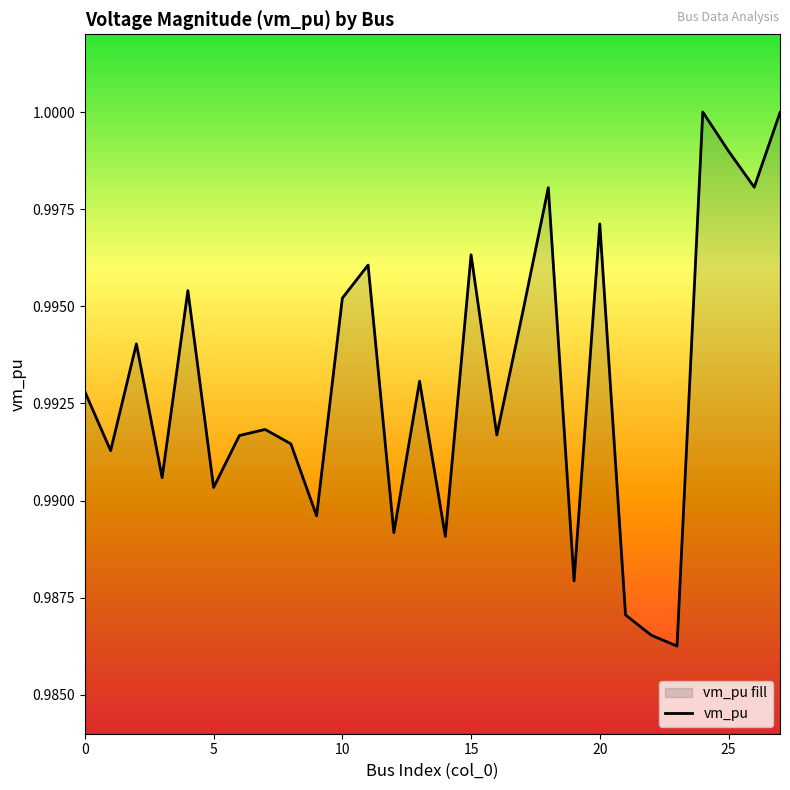

How many interior local valleys (lower than both neighbors) does the data have?

10